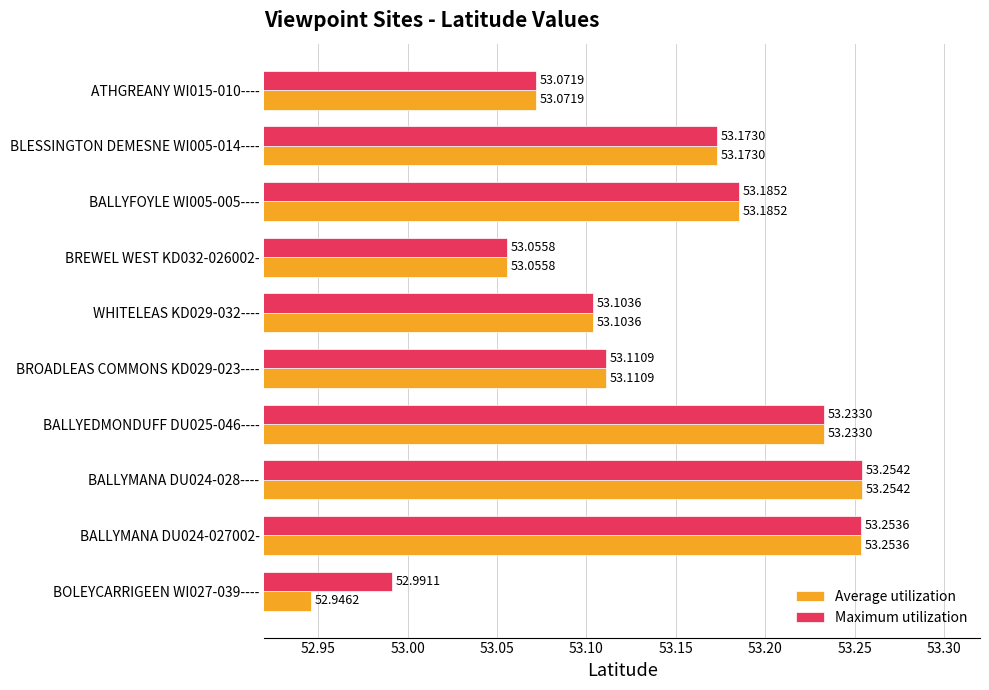

Which series has the largest range (max minus min)?

Average utilization